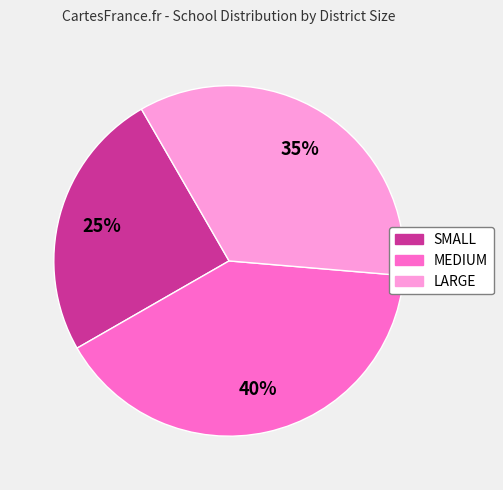

Is there a majority slice in this chart?

No